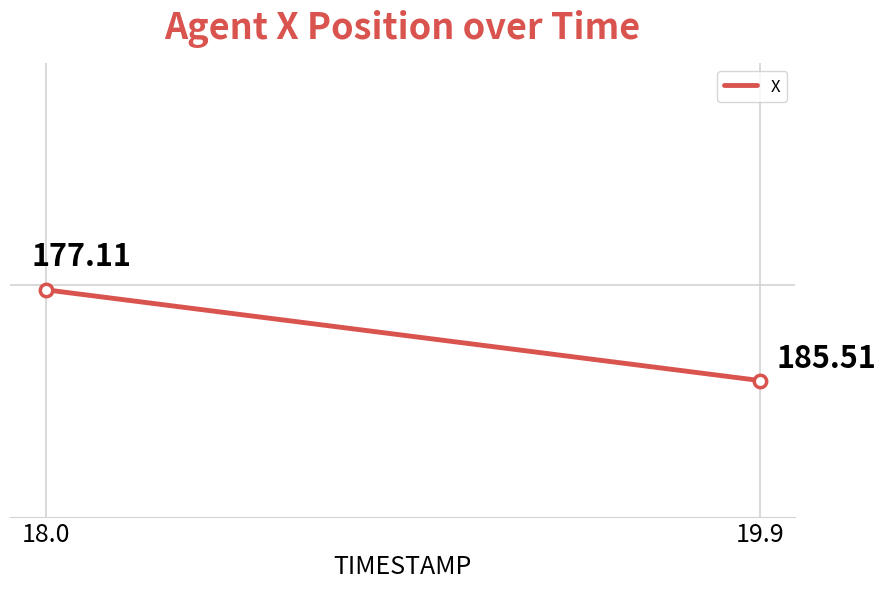

What is the range of Y values (max minus min)?

8.4